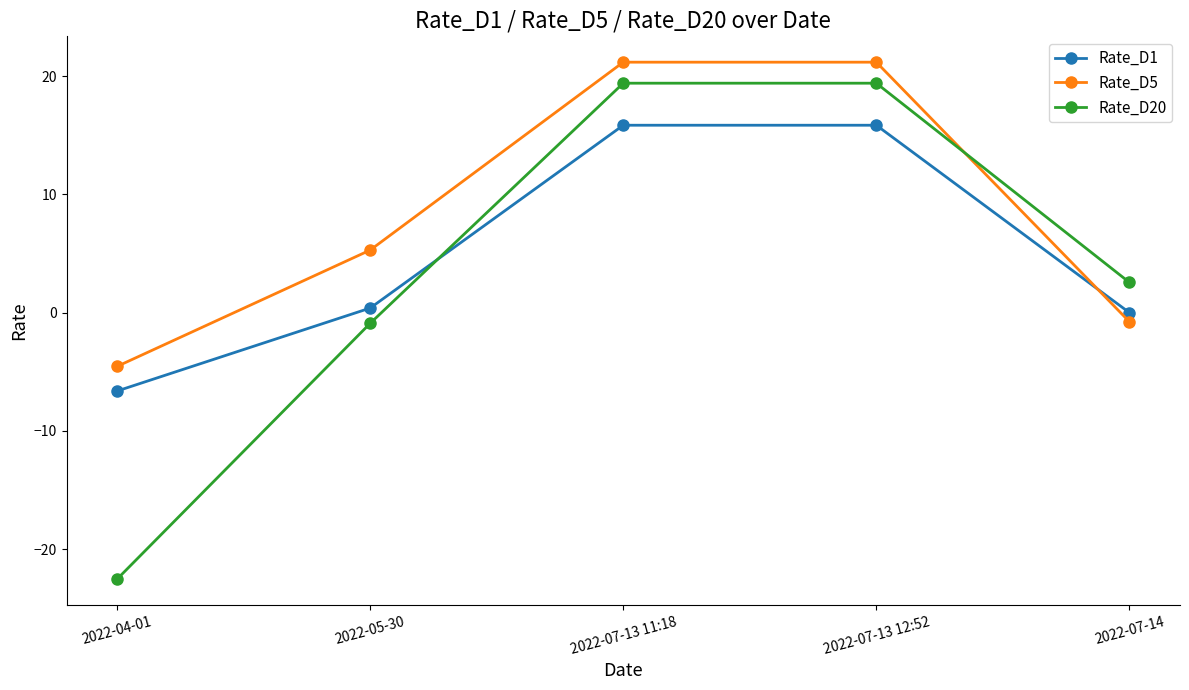

What is the average value of the Rate_D1 series?

5.1